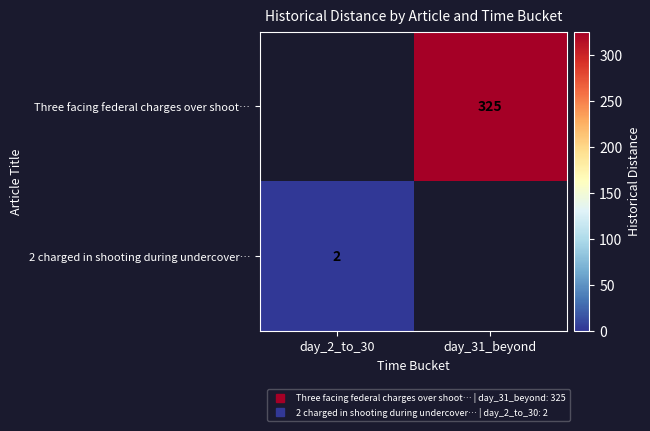

Where is 2 charged in shooting during undercover… nearest to the value 1?

day_2_to_30